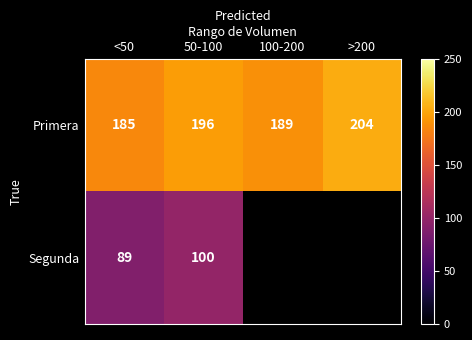

At which category is the sum across all series the highest?

50-100